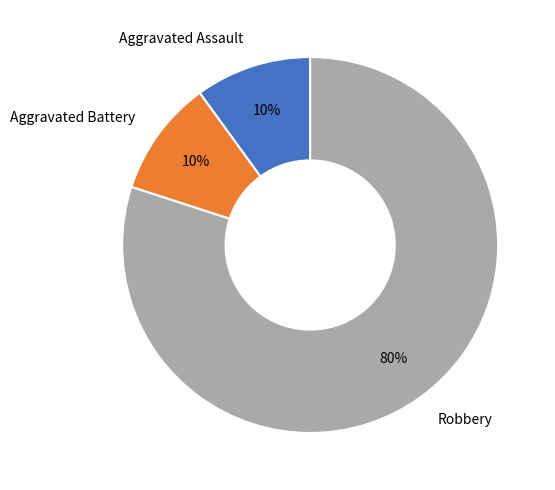

How many slices are in this pie chart?

3